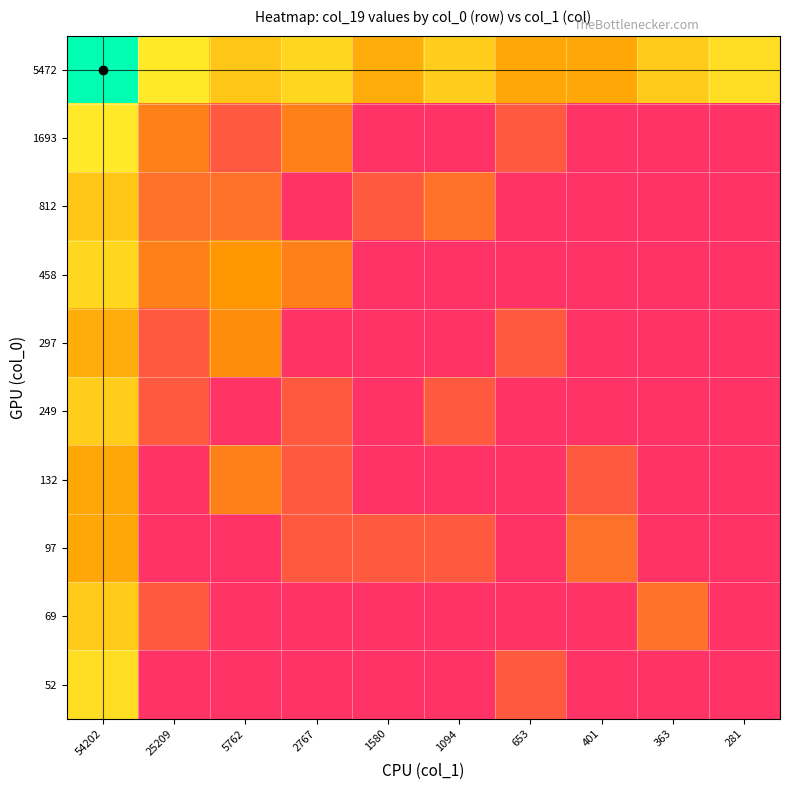

What is the difference between the highest and lowest values at 401?

2.1